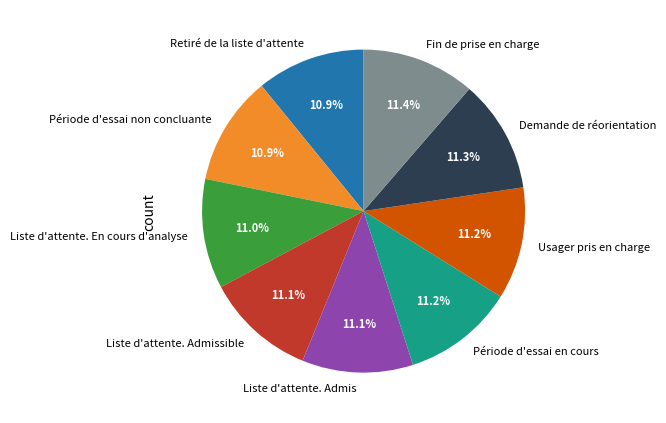

Approximately how many times larger is the value at Liste d'attente. En cours d'analyse compared to Fin de prise en charge?

1.0